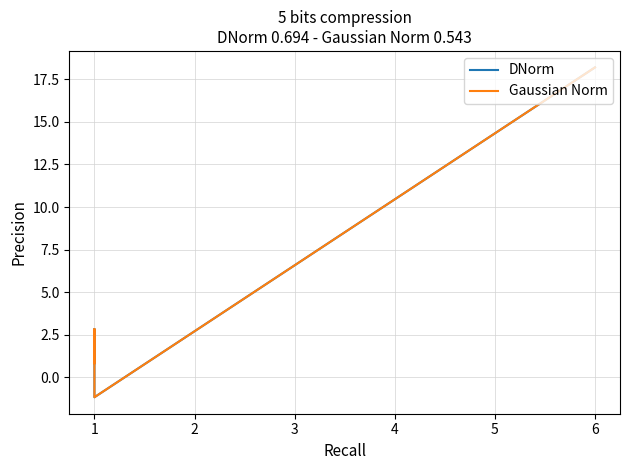

How many distinct data groups are displayed?

2